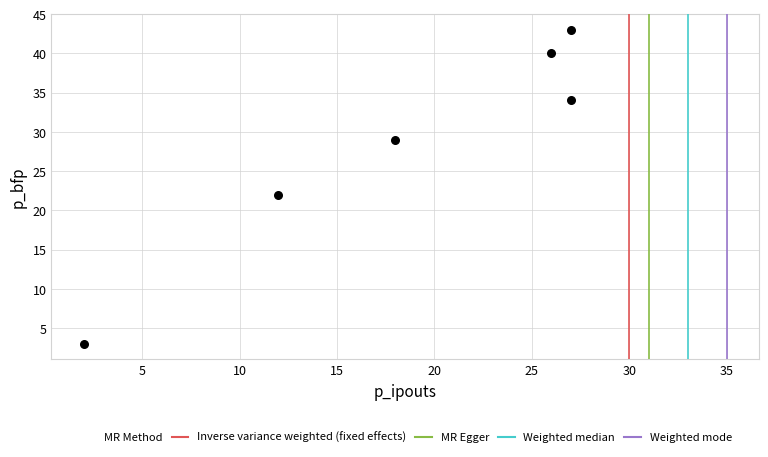

What Y value in the scatter plot is closest to 23?

22